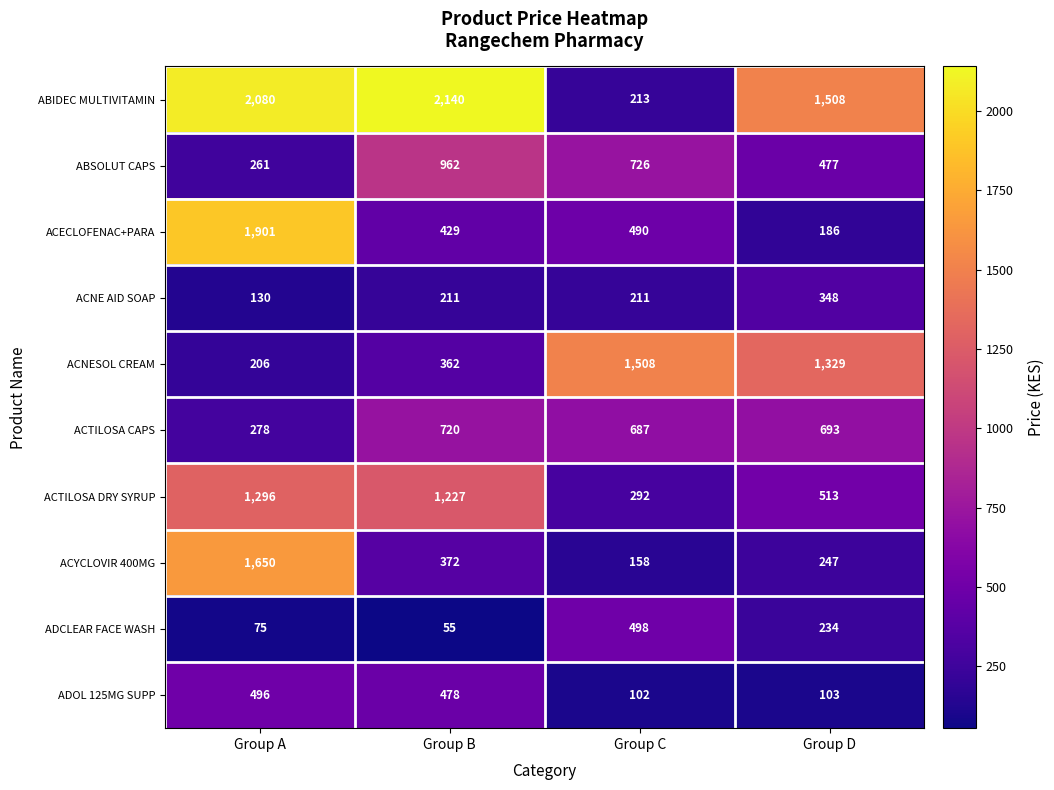

Count the number of data series in this chart.

10